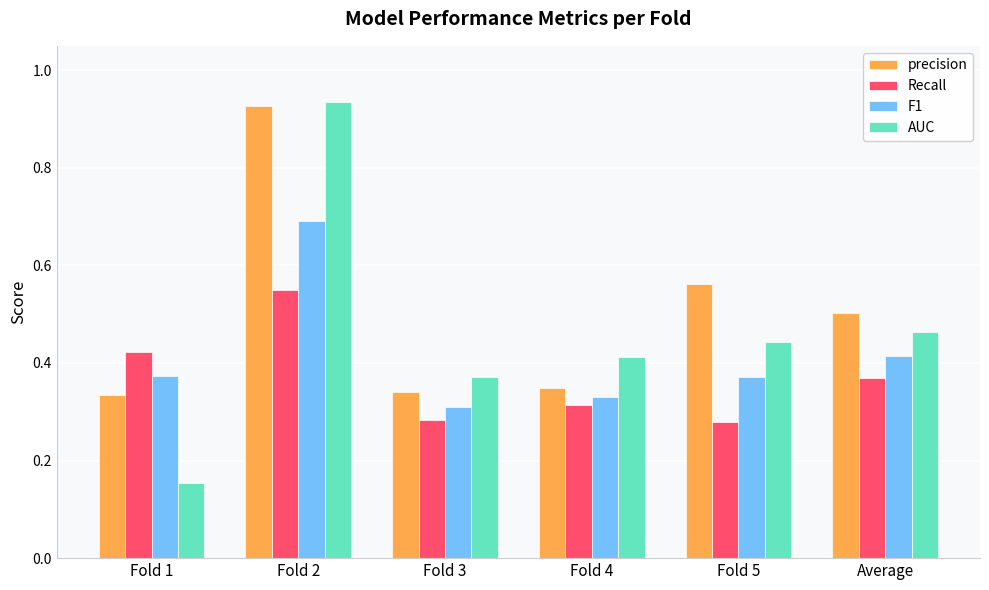

List the series in order of their peak value, lowest first.

Recall, F1, precision, AUC